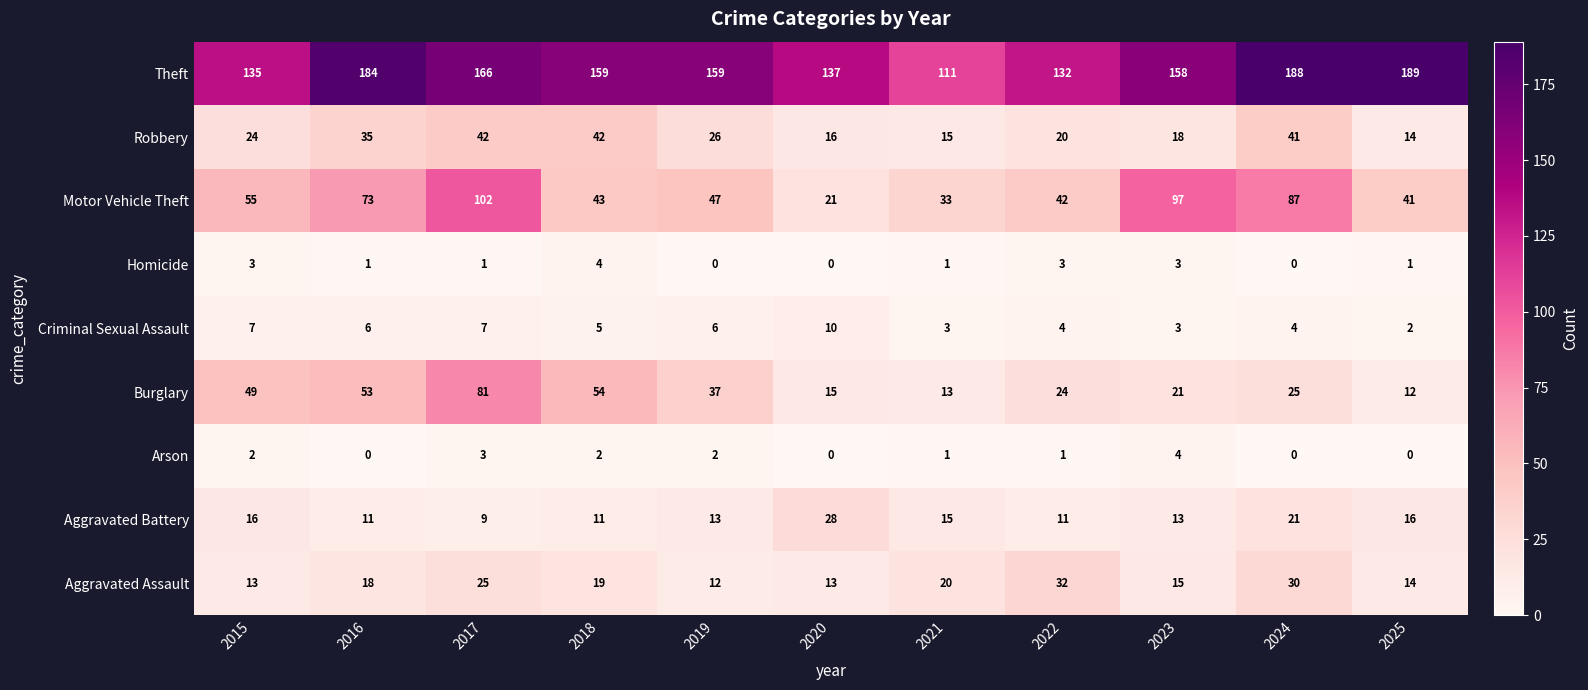

Which series has the largest total across all categories?

Theft